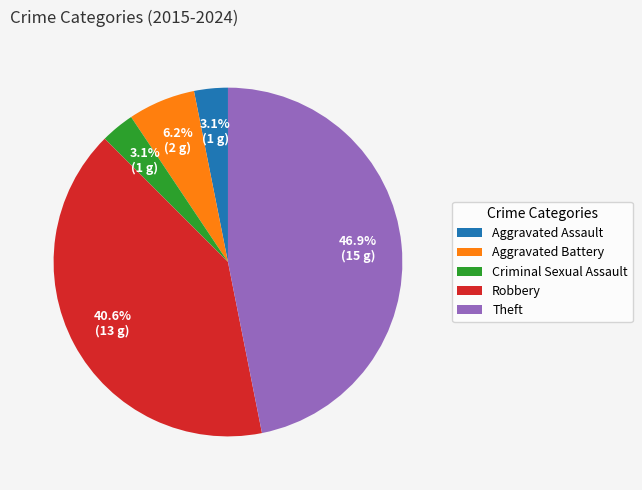

Which category has the biggest portion of the pie?

Theft